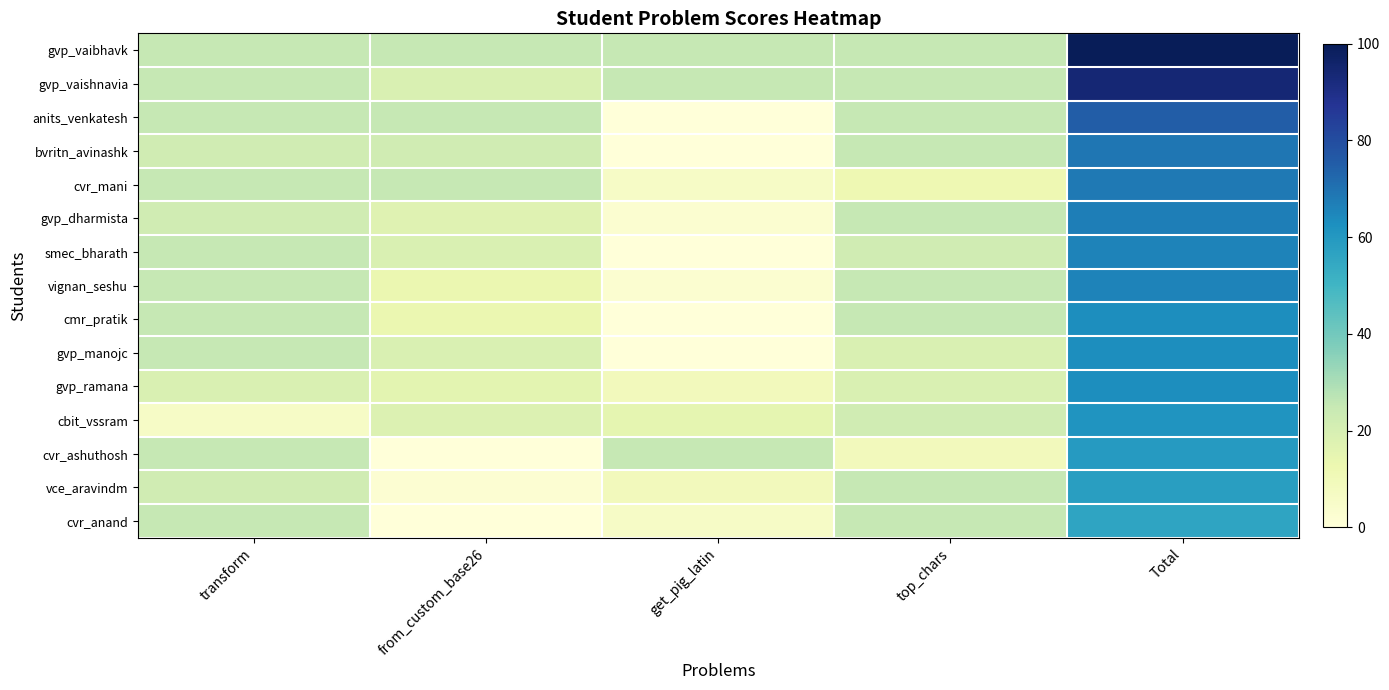

What is the difference between the highest and lowest values at Total?

44